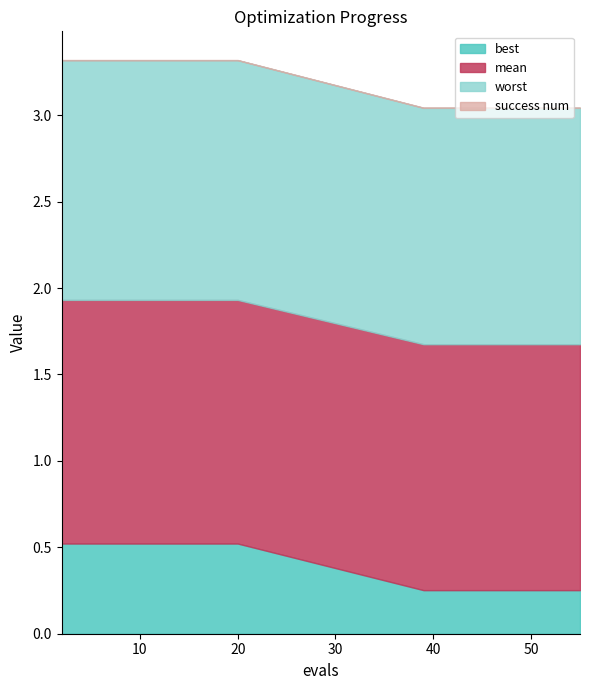

Where is success num nearest to the value 0?

2